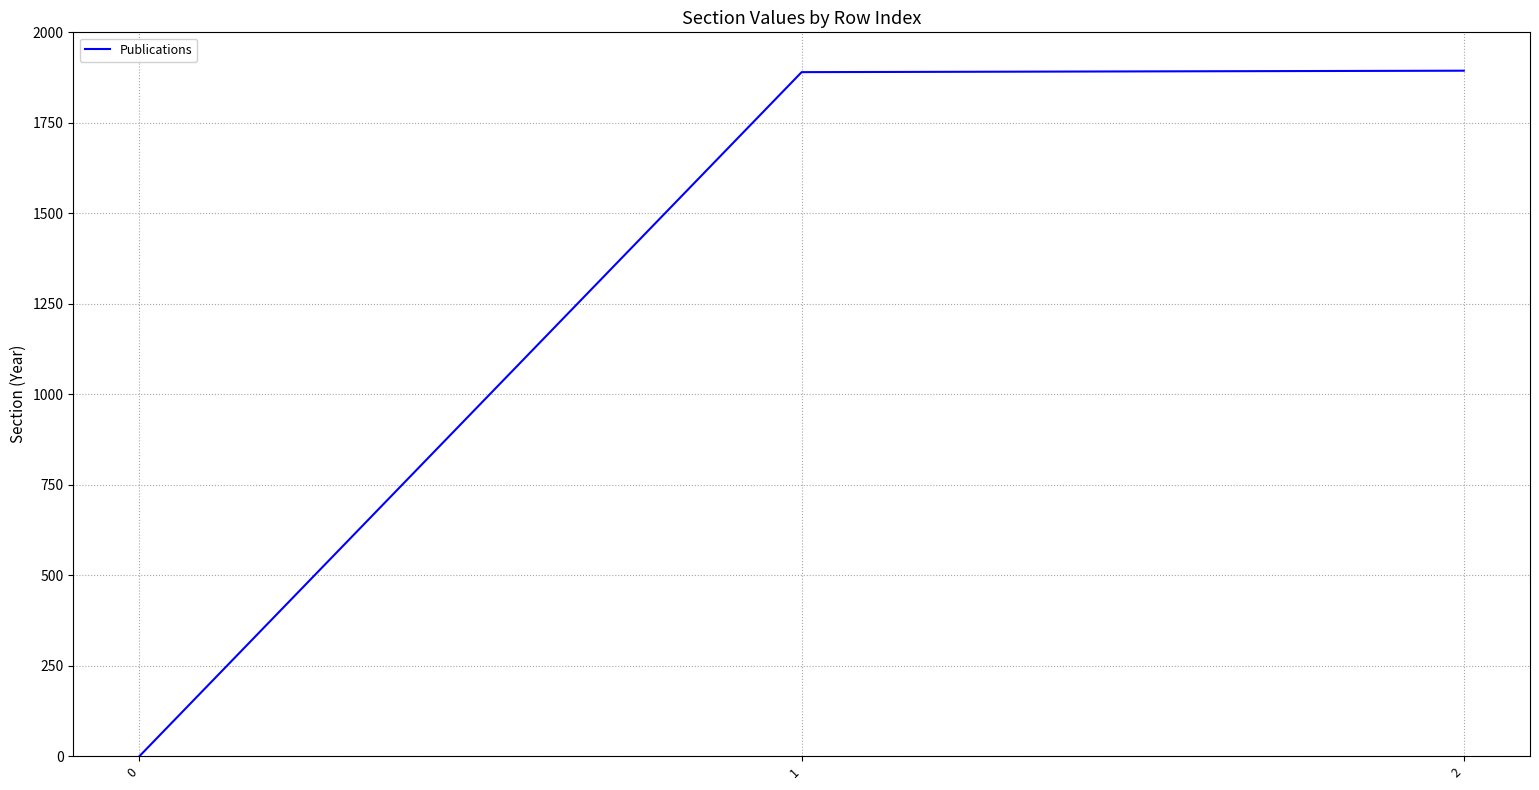

What is the maximum value shown in the chart?

1894